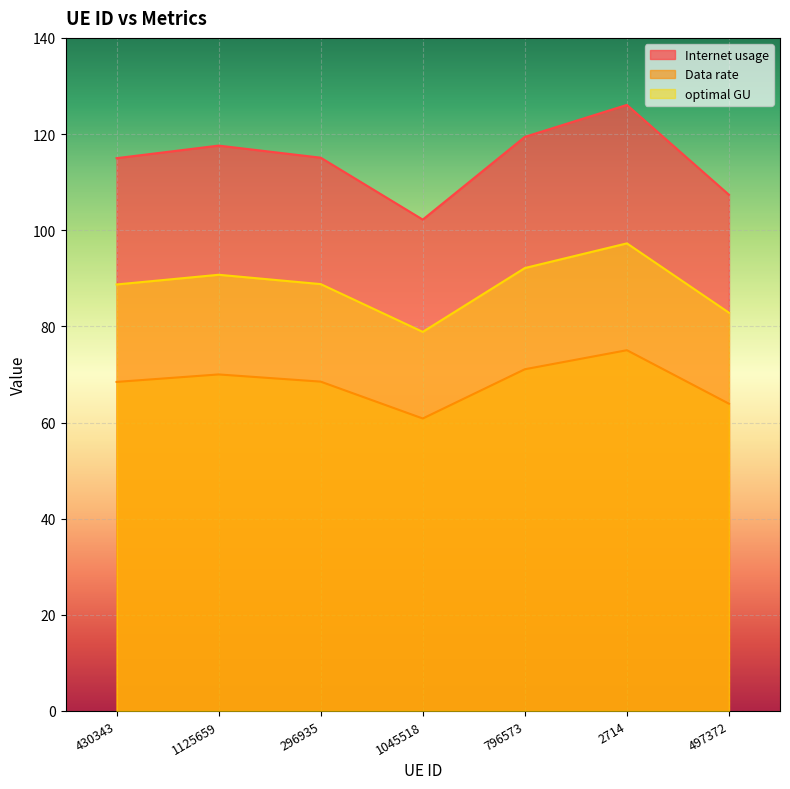

Does the chart display data point markers on the line(s)?

No